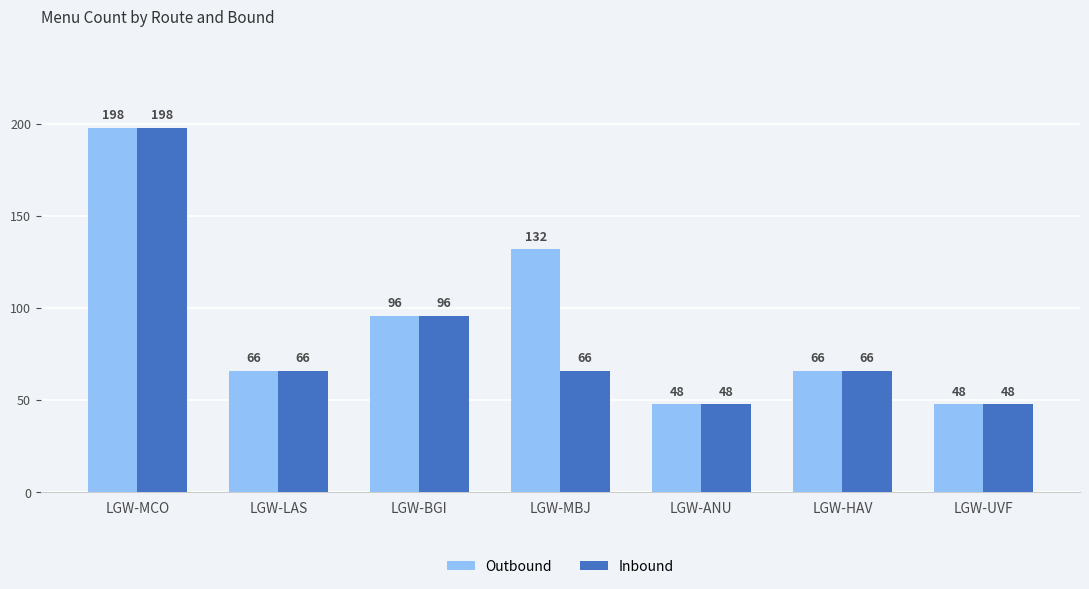

What is the sum of the Inbound values at LGW-HAV and LGW-MBJ?

132